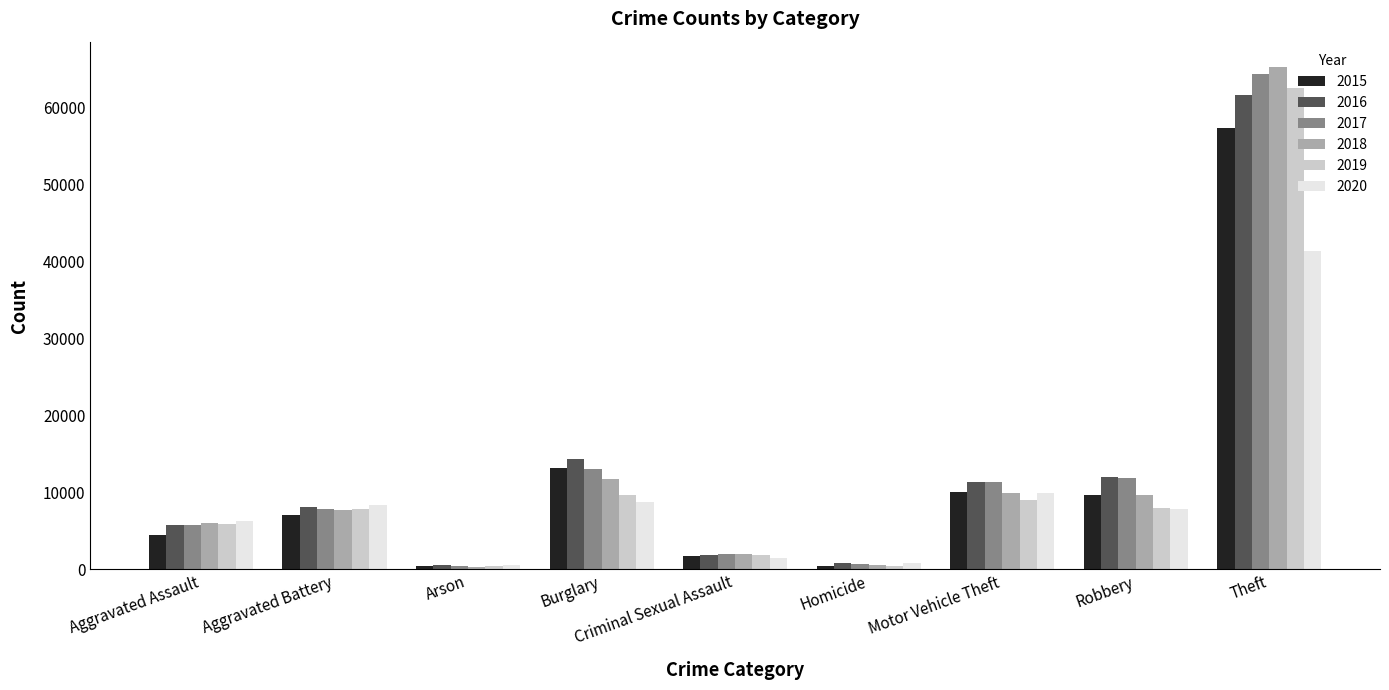

At which category is the sum across all series the highest?

Theft